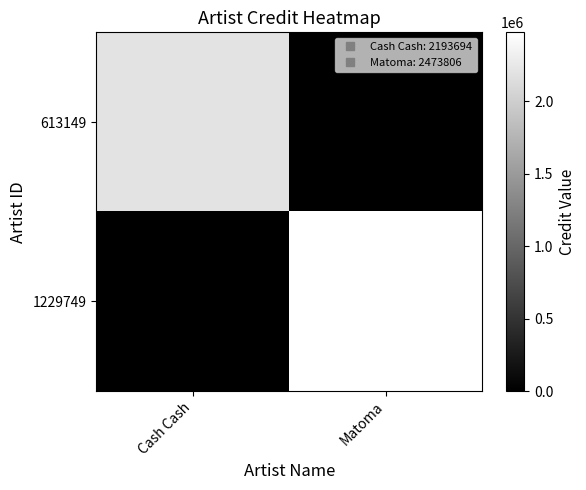

Rank the series at Matoma from highest to lowest value.

1229749, 613149